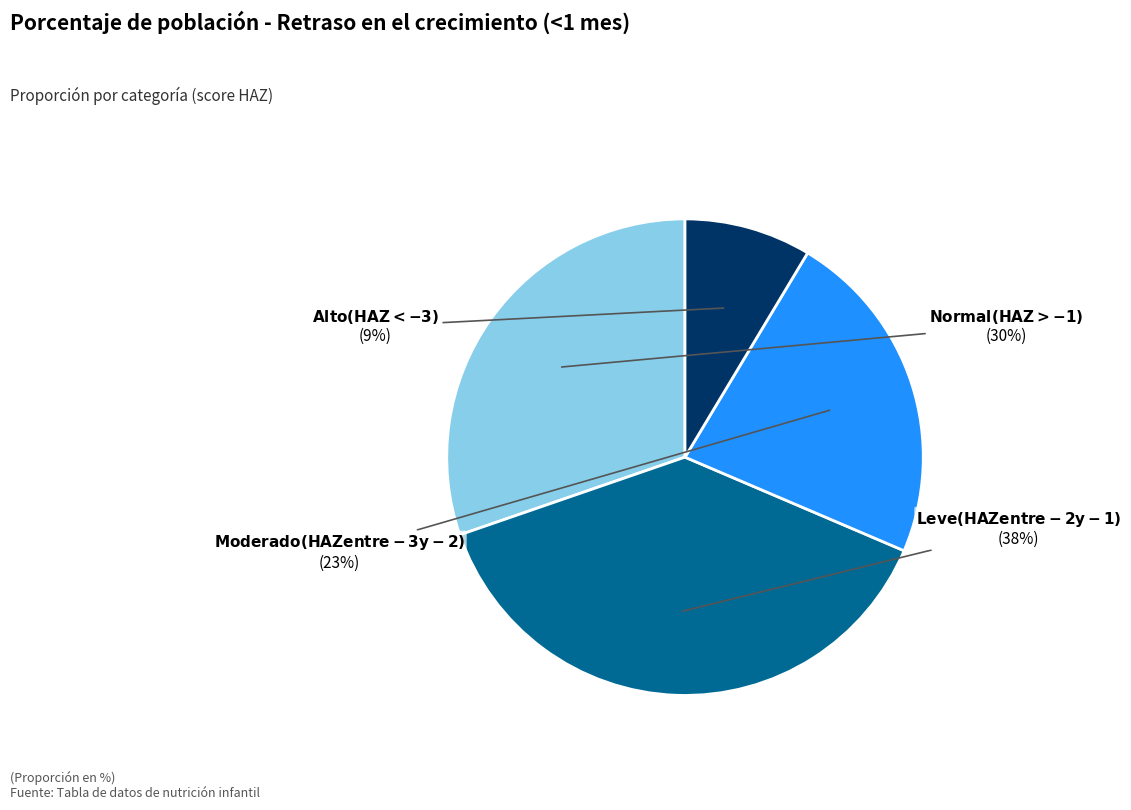

To the nearest percent, what is the average slice percentage?

25%